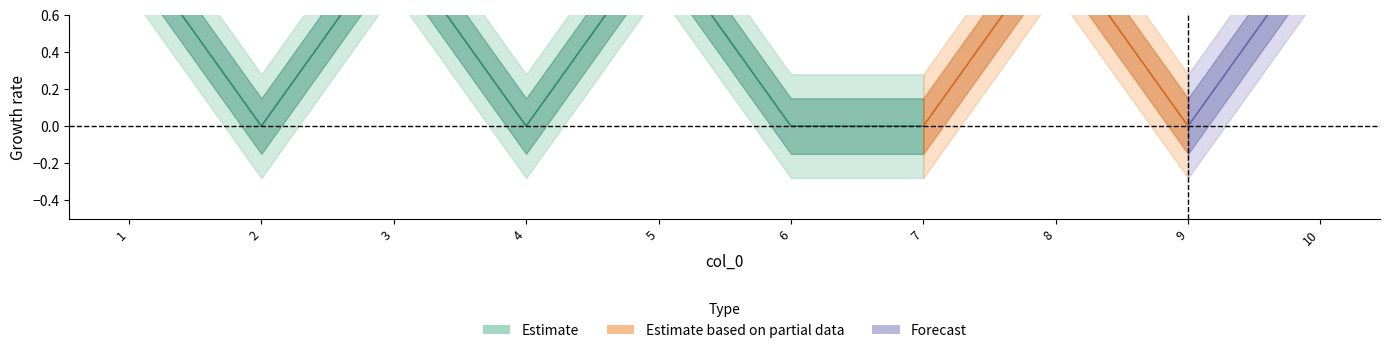

Which series has the largest range (max minus min)?

Estimate